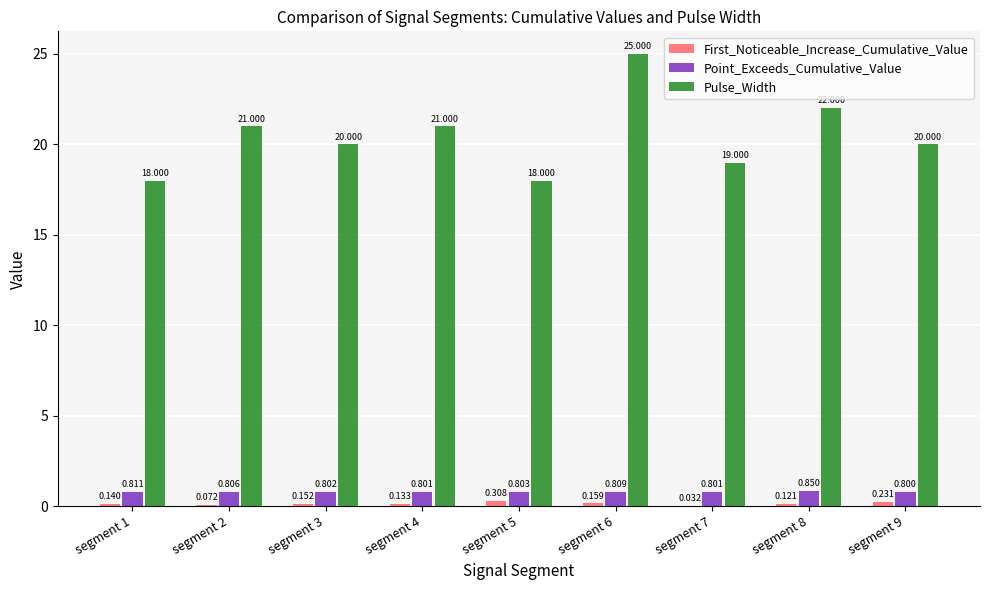

Which series changed the most between segment 5 and segment 7?

Pulse_Width